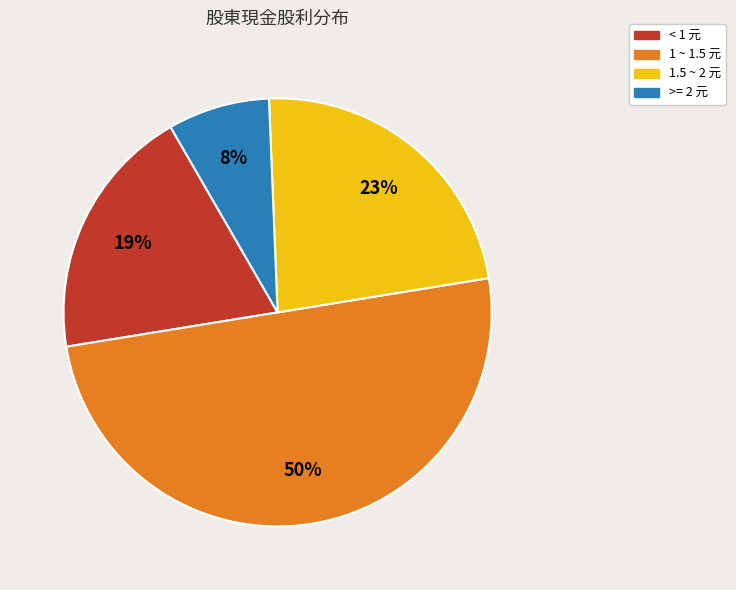

To the nearest percent, what is the difference between the largest and smallest slice percentages?

42%